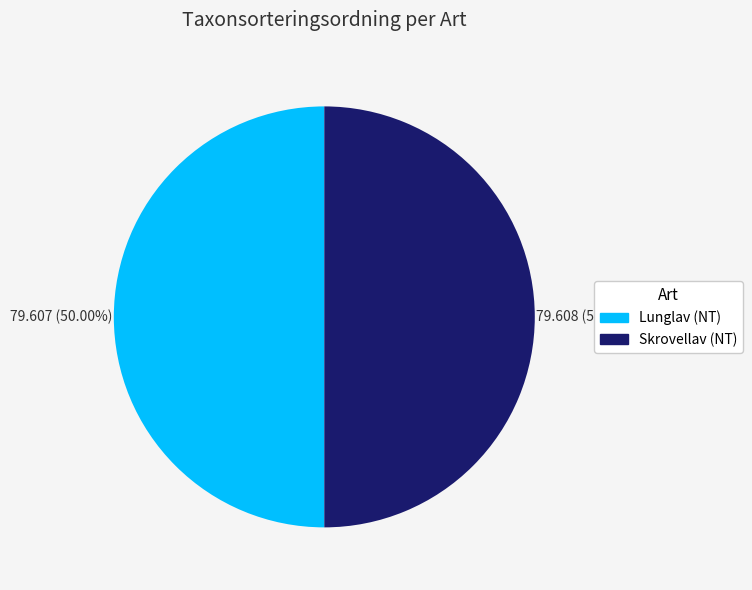

Combined, do Lunglav (NT) and Skrovellav (NT) account for over 50%?

Yes